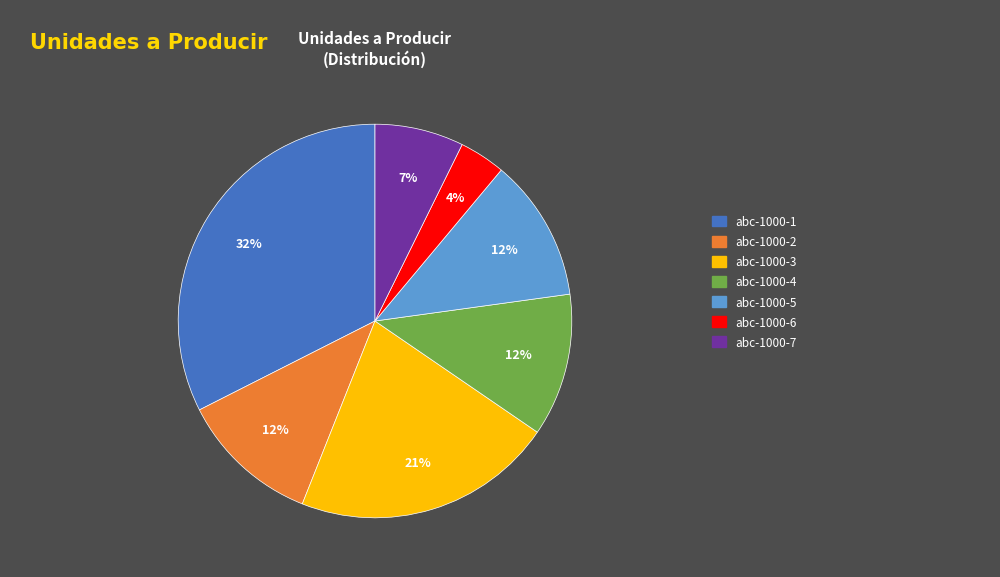

To the nearest percent, what is the average slice percentage?

14%